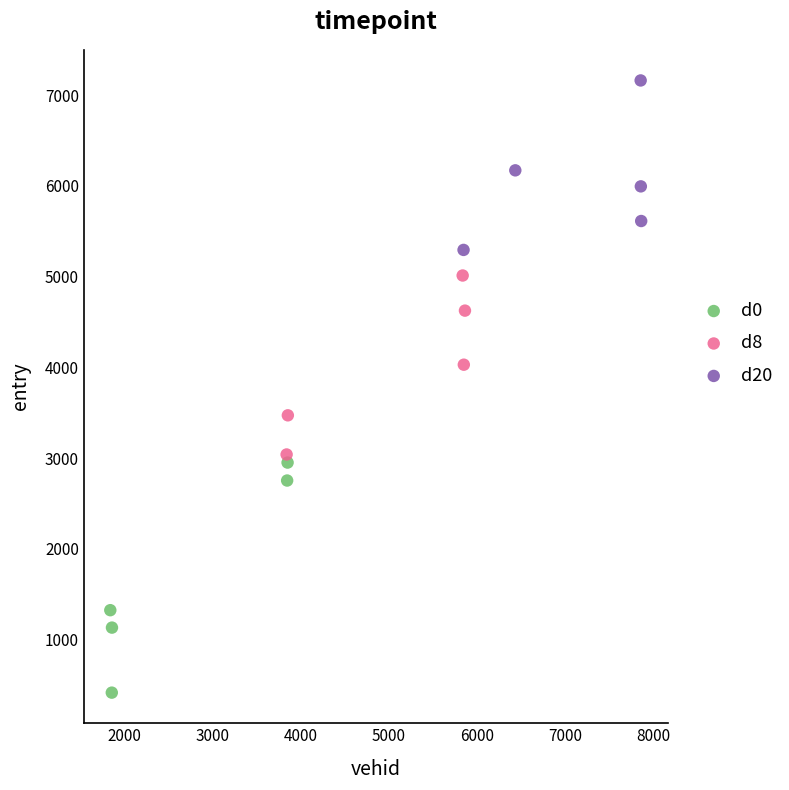

Which series has the widest spread of Y values?

d0